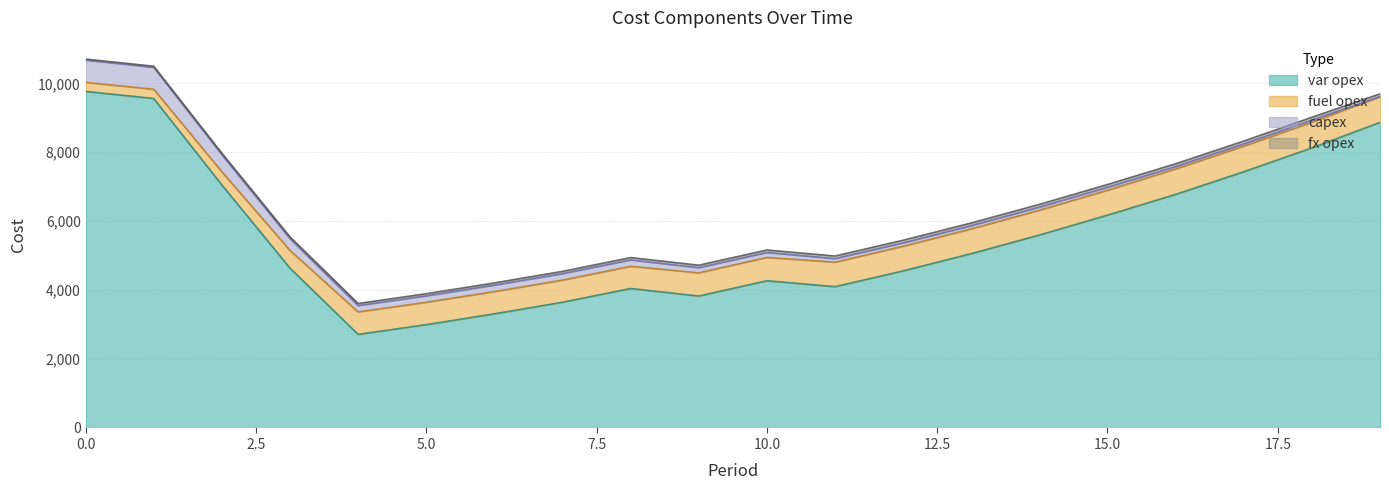

Count the number of data series in this chart.

4